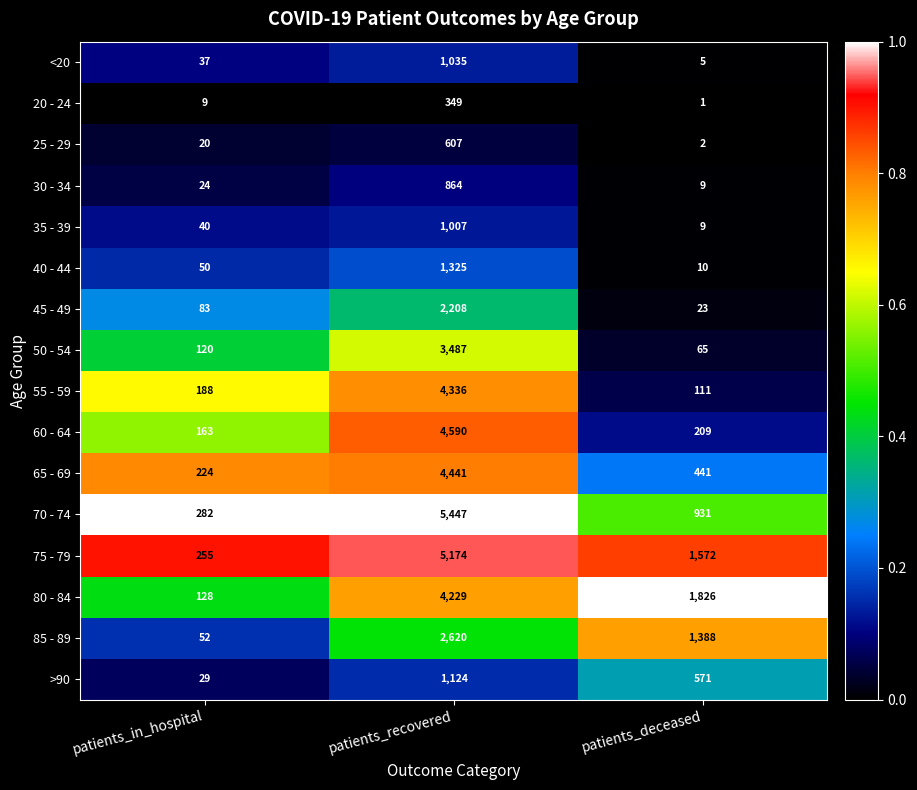

At patients_recovered, list the series in order from largest to smallest.

70 - 74, 75 - 79, 60 - 64, 65 - 69, 55 - 59, 80 - 84, 50 - 54, 85 - 89, 45 - 49, 40 - 44, >90, <20, 35 - 39, 30 - 34, 25 - 29, 20 - 24